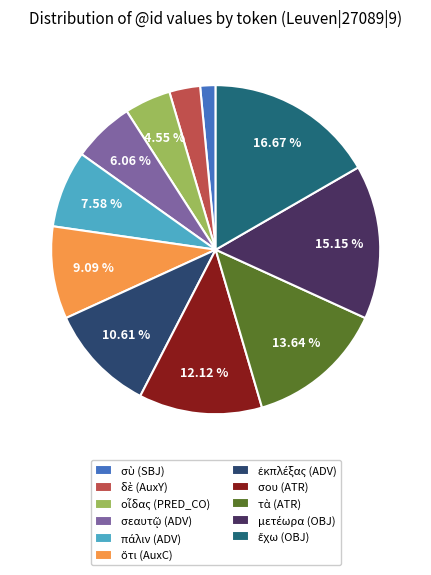

Is it true that τὰ (ATR) is 14% of the pie?

True